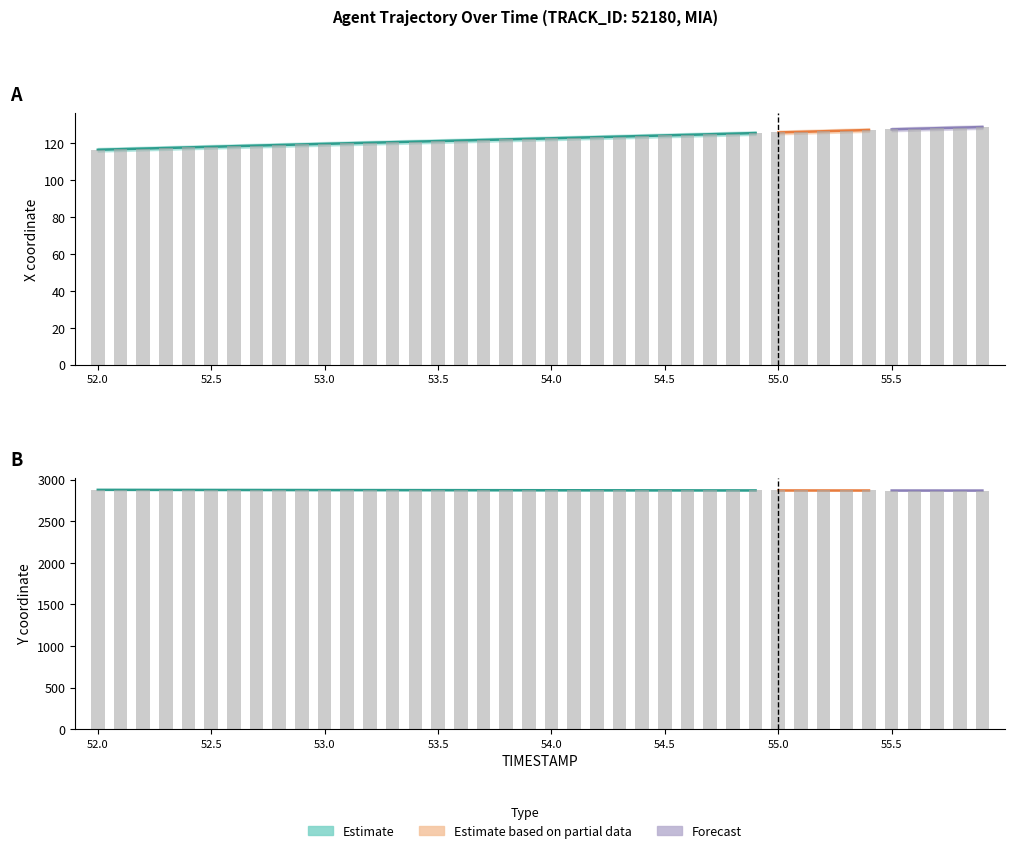

What is the total value across all series at 55.4?

2996.7